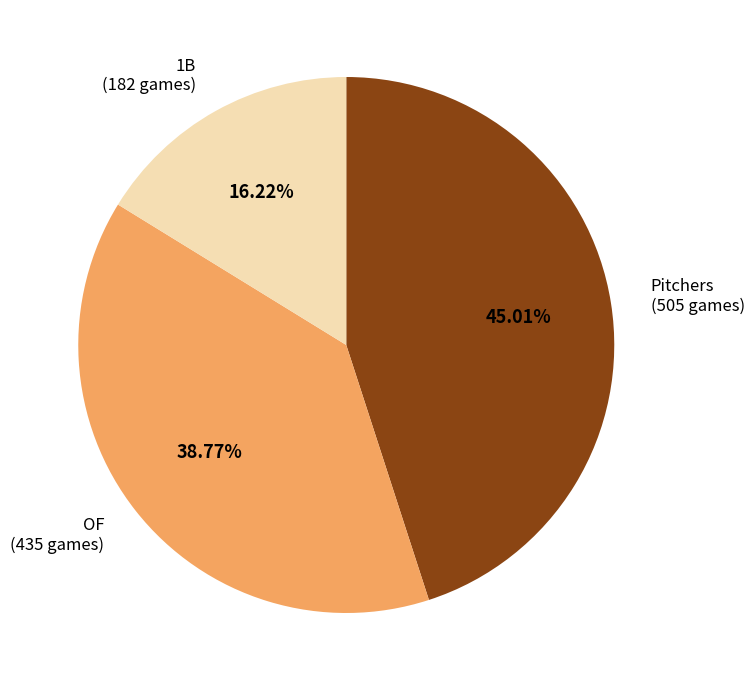

Is there a majority slice in this chart?

No